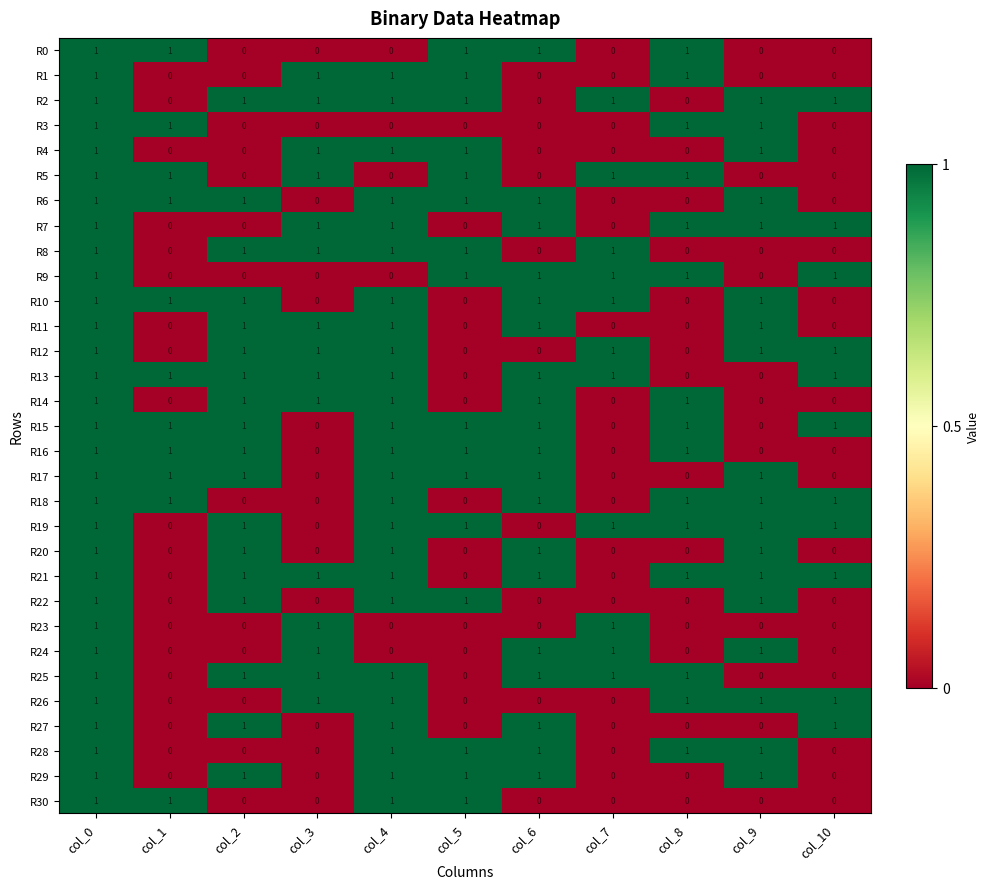

Is it true that R23 equals -1 at col_4?

False